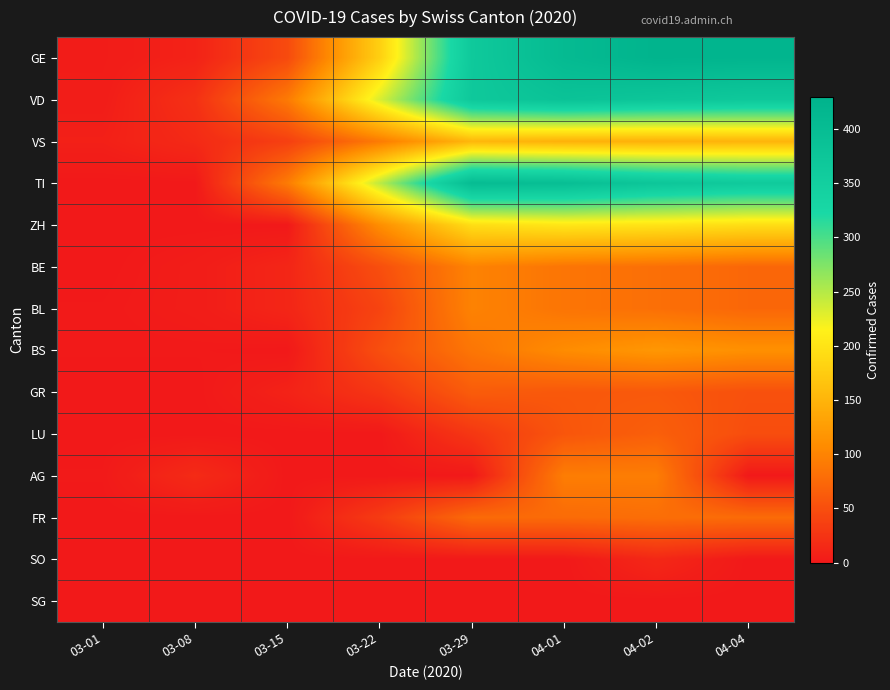

Reading left to right, list all the values displayed in this chart.

GE: 03-01=3	03-08=9	03-15=46	03-22=179	03-29=365	04-01=406	04-02=424	04-04=421
VD: 03-01=4	03-08=22	03-15=91	03-22=232	03-29=367	04-01=383	04-02=374	04-04=367
VS: 03-01=7	03-08=16	03-15=36	03-22=92	03-29=153	04-01=147	04-02=147	04-04=150
TI: 03-01=0	03-08=0	03-15=92	03-22=246	03-29=402	04-01=396	04-02=374	04-04=363
ZH: 03-01=0	03-08=0	03-15=0	03-22=110	03-29=194	04-01=203	04-02=200	04-04=194
BE: 03-01=0	03-08=4	03-15=12	03-22=50	03-29=99	04-01=86	04-02=81	04-04=73
BL: 03-01=1	03-08=4	03-15=12	03-22=40	03-29=99	04-01=86	04-02=81	04-04=73
BS: 03-01=1	03-08=1	03-15=0	03-22=50	03-29=87	04-01=108	04-02=119	04-04=112
GR: 03-01=0	03-08=0	03-15=9	03-22=27	03-29=63	04-01=59	04-02=60	04-04=52
LU: 03-01=0	03-08=0	03-15=0	03-22=0	03-29=28	04-01=57	04-02=66	04-04=49
AG: 03-01=1	03-08=17	03-15=0	03-22=0	03-29=0	04-01=94	04-02=94	04-04=0
FR: 03-01=0	03-08=0	03-15=0	03-22=32	03-29=76	04-01=77	04-02=80	04-04=77
SO: 03-01=0	03-08=0	03-15=0	03-22=0	03-29=0	04-01=0	04-02=14	04-04=0
SG: 03-01=0	03-08=0	03-15=0	03-22=0	03-29=0	04-01=0	04-02=0	04-04=0